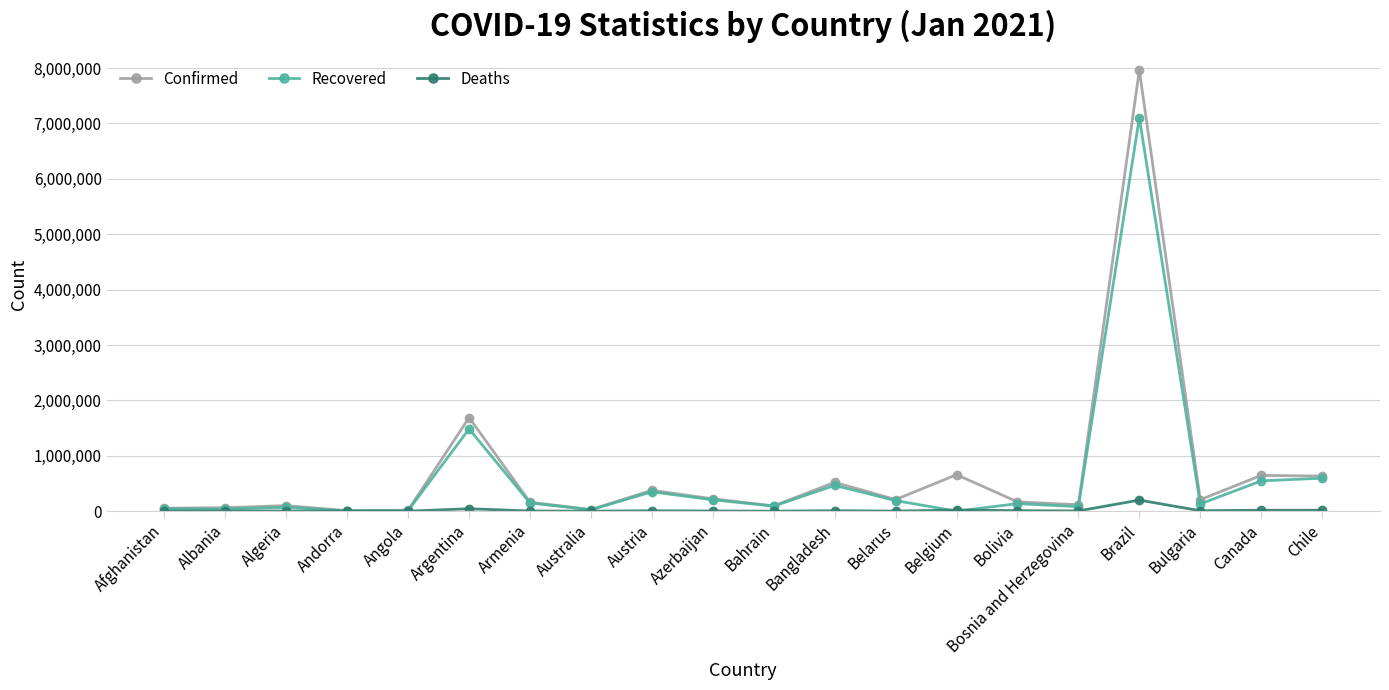

Is the value of Deaths at Algeria greater than the value of Confirmed at Canada?

No